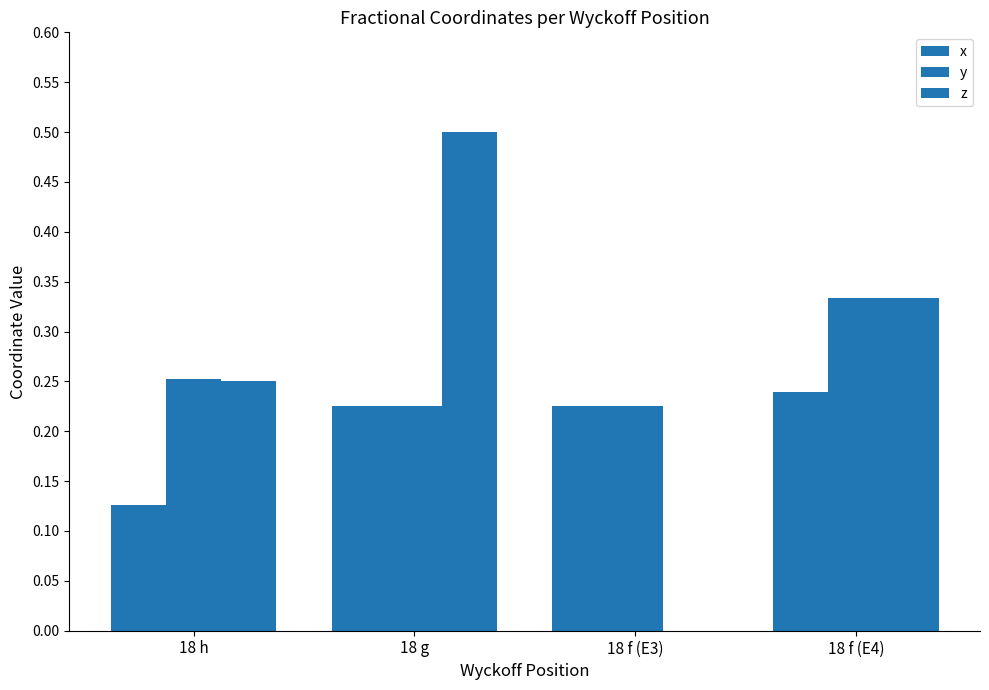

Rank the series by their average value, from lowest to highest.

x, y, z